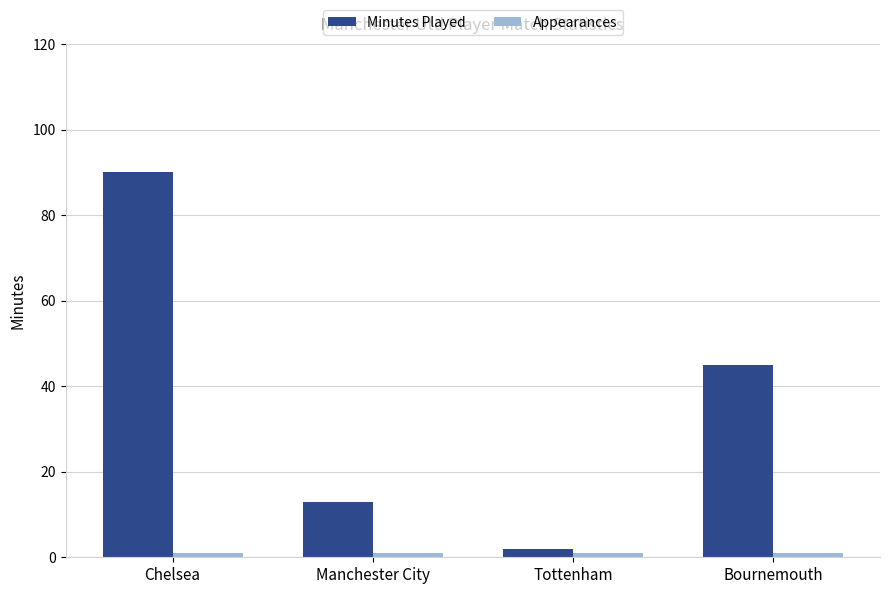

At how many categories does at least one series exceed 54?

1